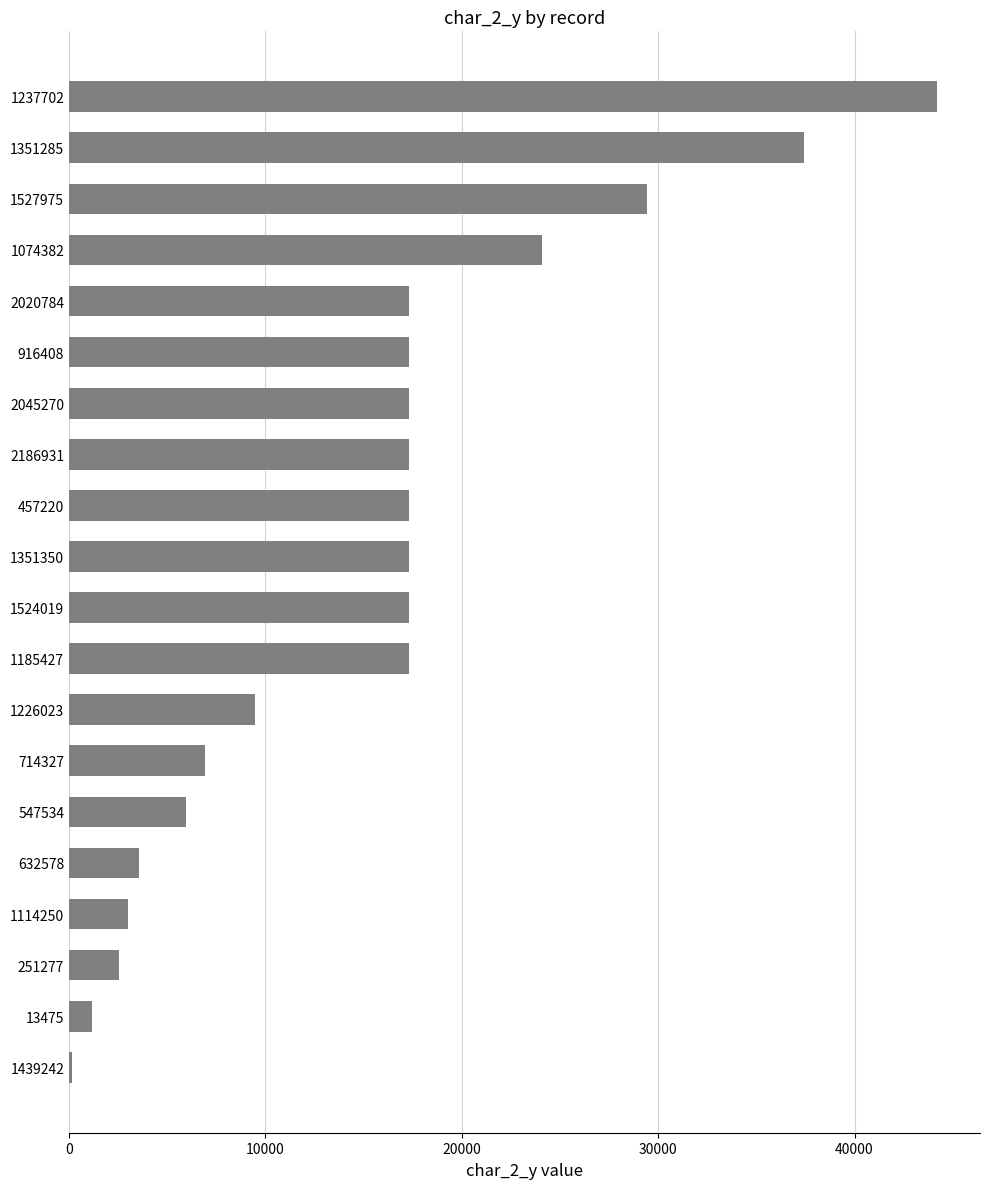

Where is the data nearest to the value 22157?

1074382